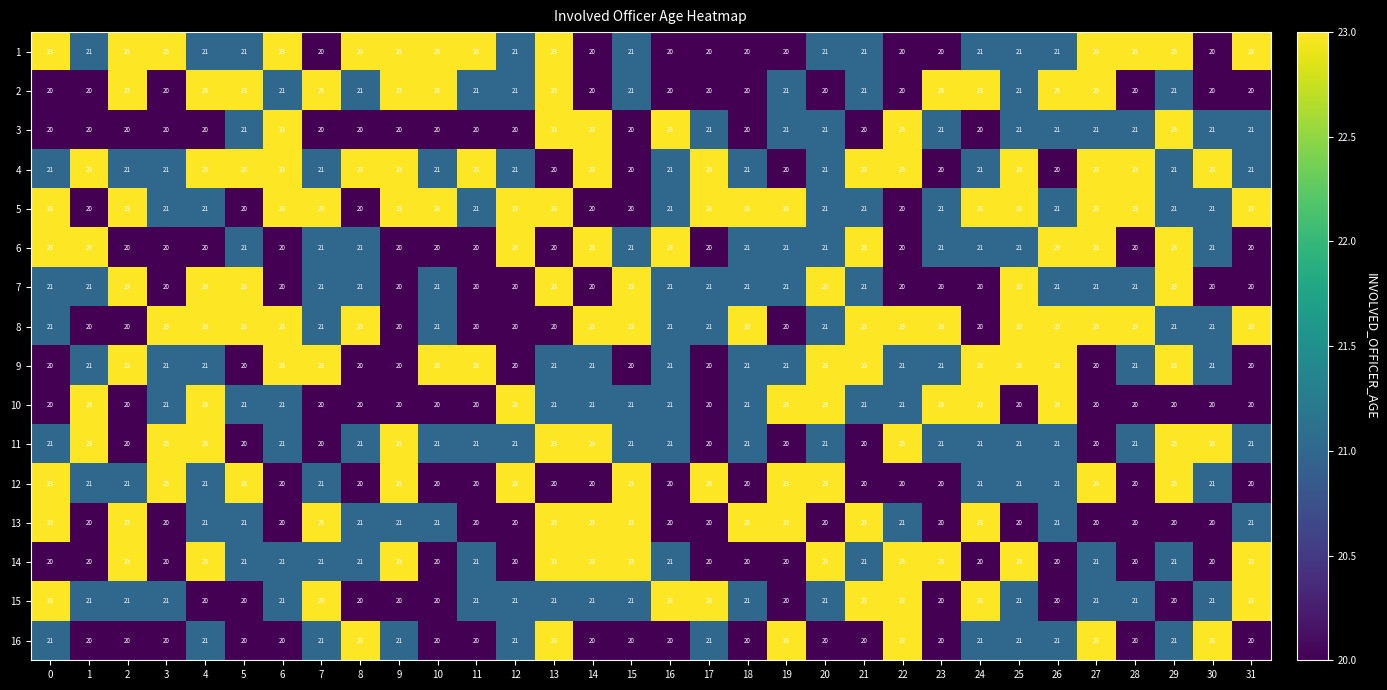

What is the difference between the second highest and second lowest values in the 3 series?

3